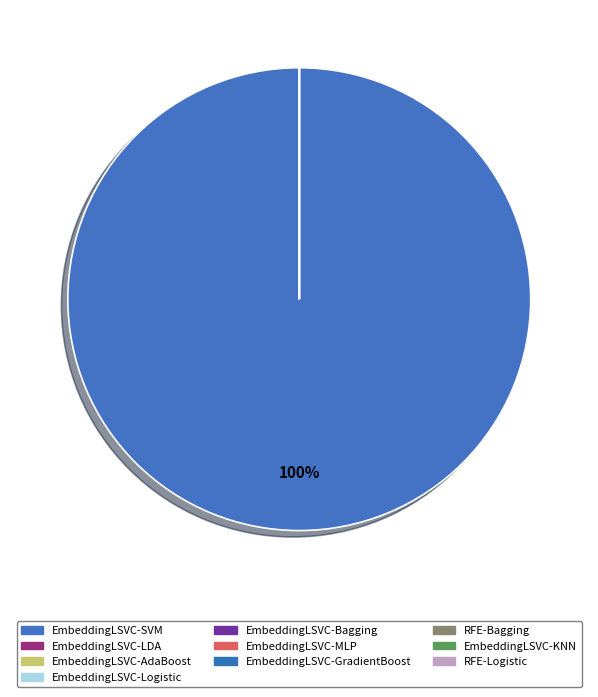

Is there any slice that represents more than half of the pie?

Yes